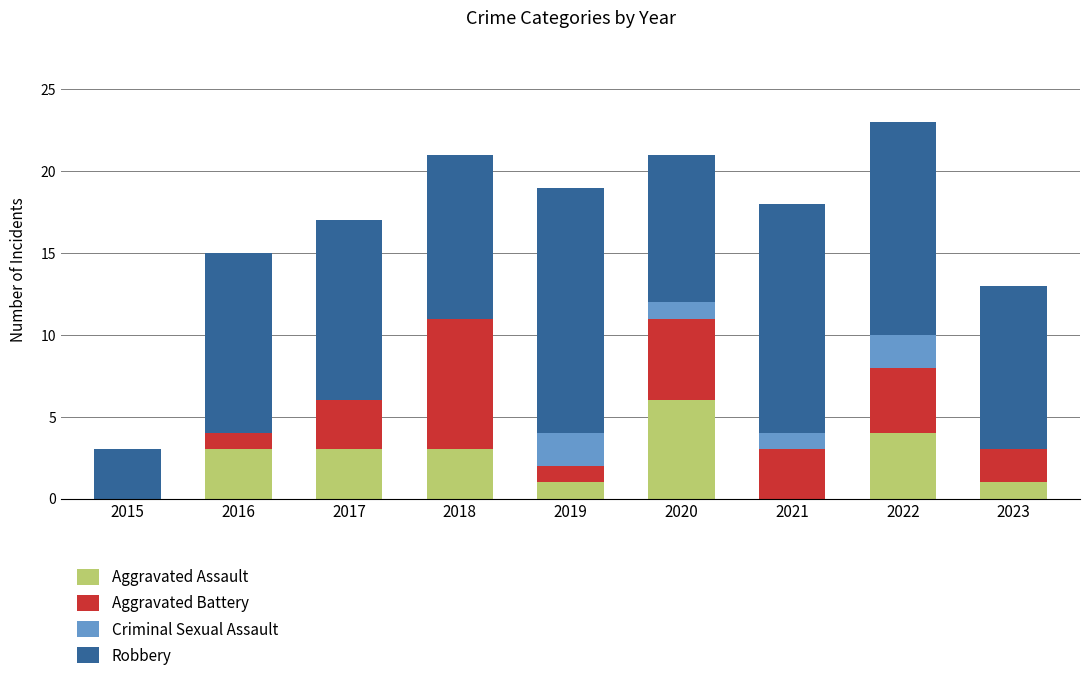

Is it true that Aggravated Assault equals 6 at 2020?

True